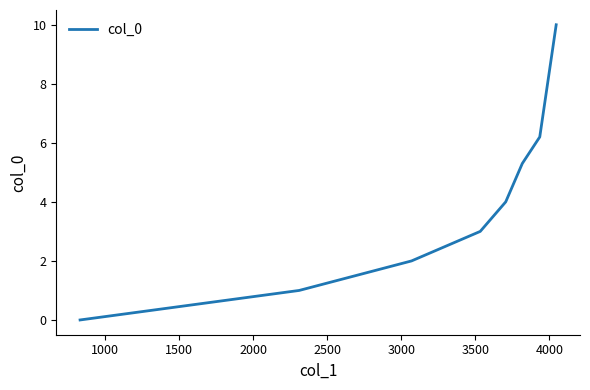

How many positive values are there?

7